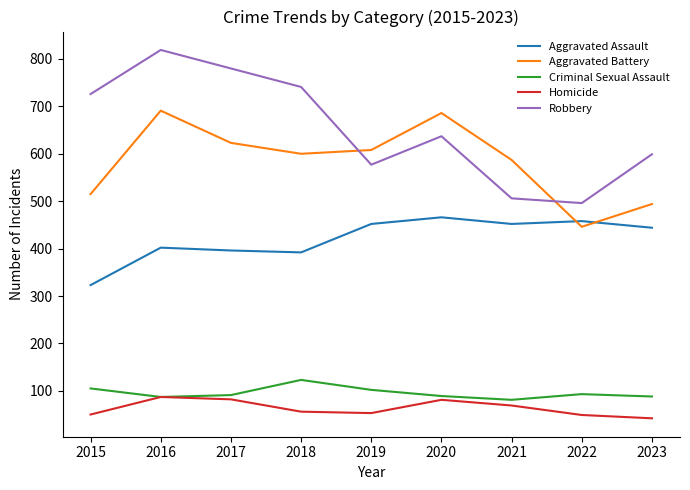

Is this an area chart (filled region under the line)?

No